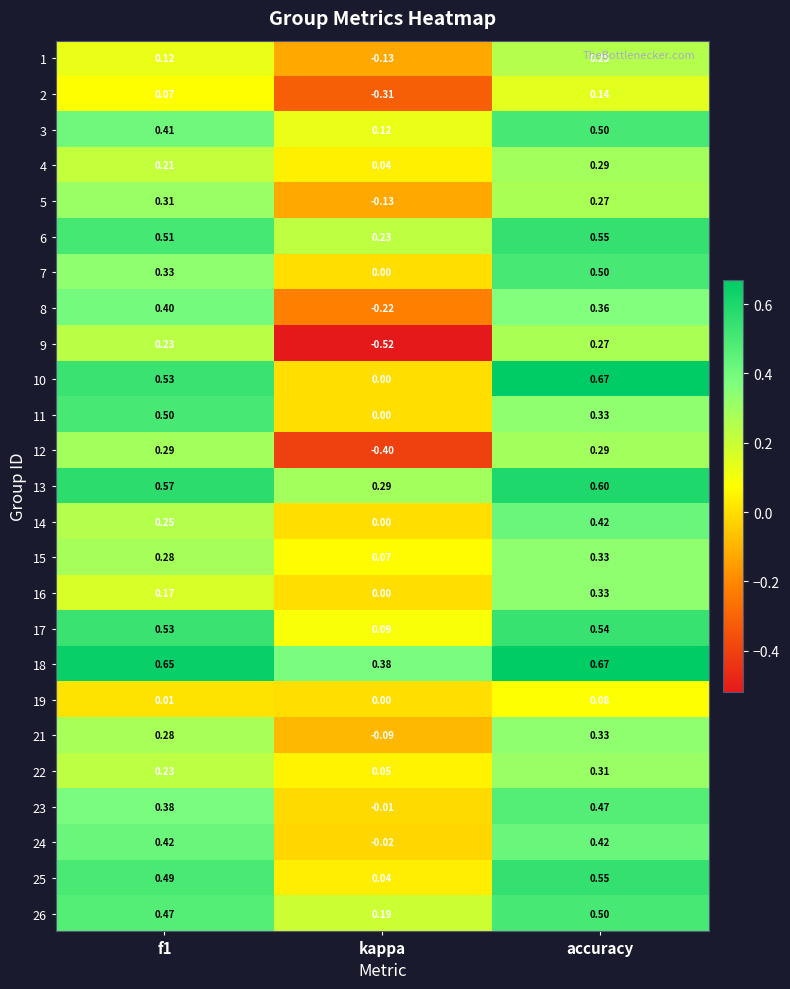

At which label is 7 closest to 0?

kappa